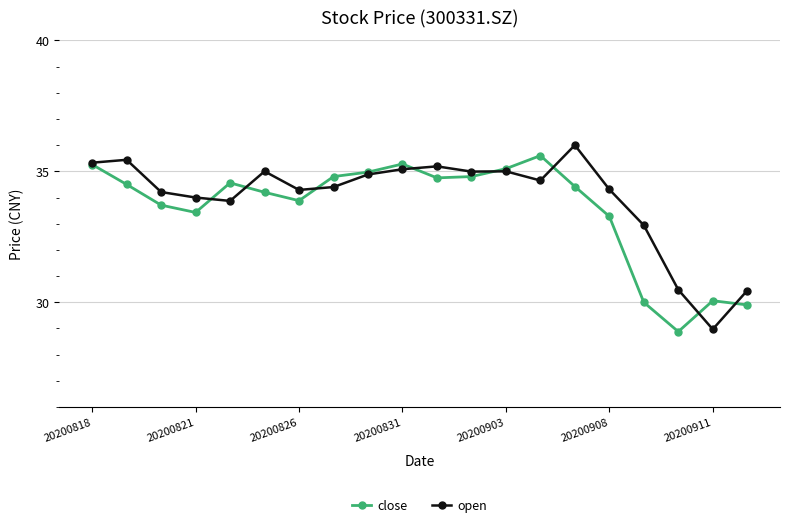

How many lines are shown in the chart?

2